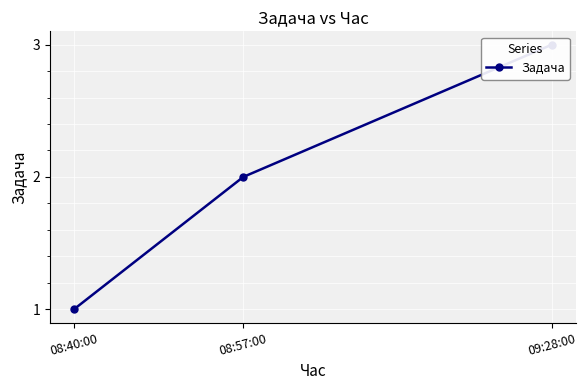

The chart shows a value of 1 at 09:28:00. True or false?

False